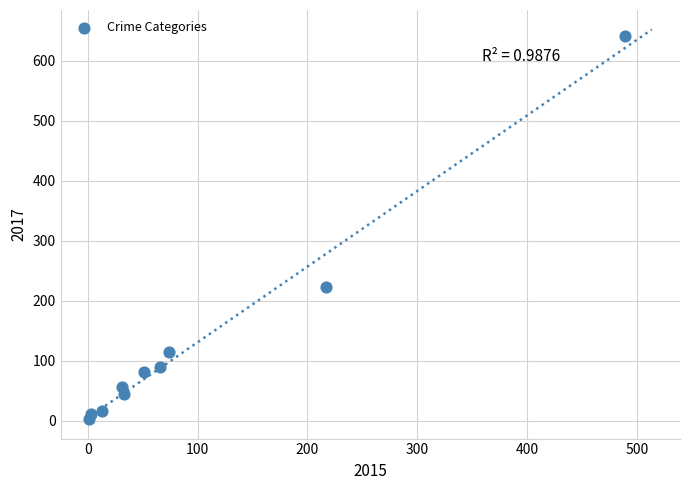

What is the range of Y values (max minus min)?

638